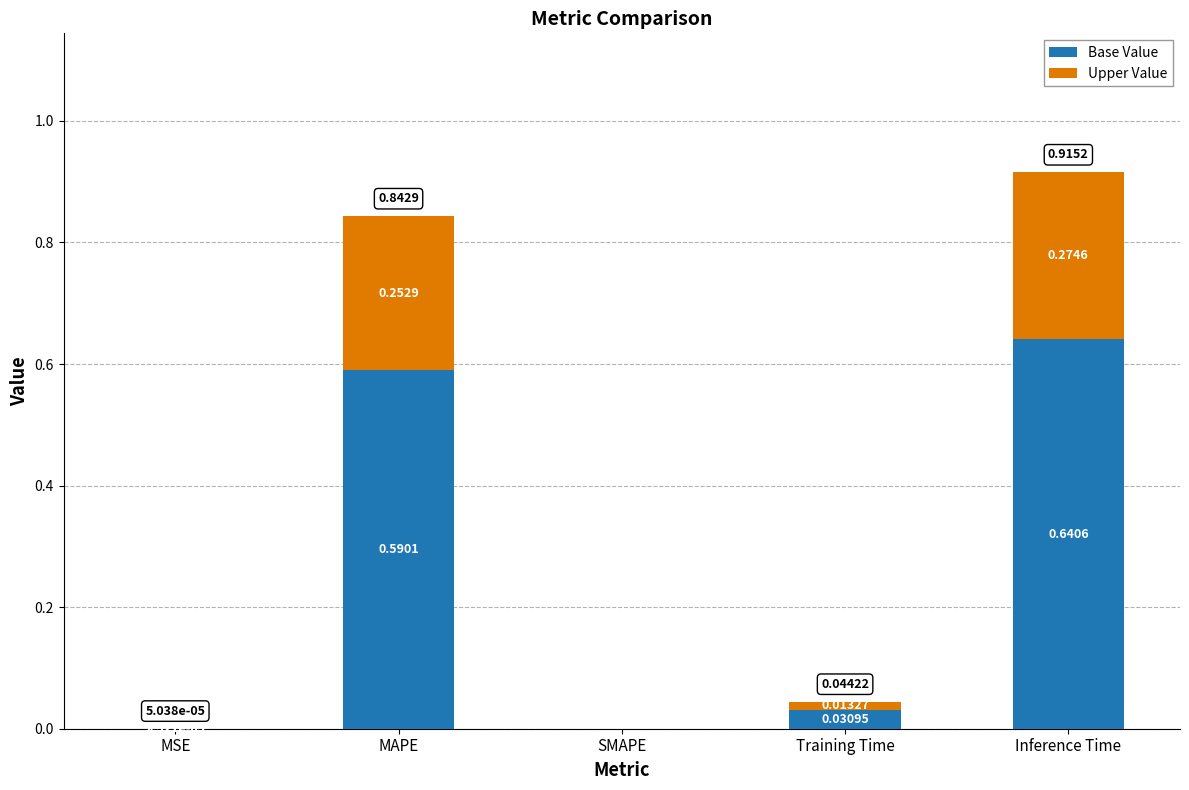

Are the bars grouped side by side (vs. stacked)?

No